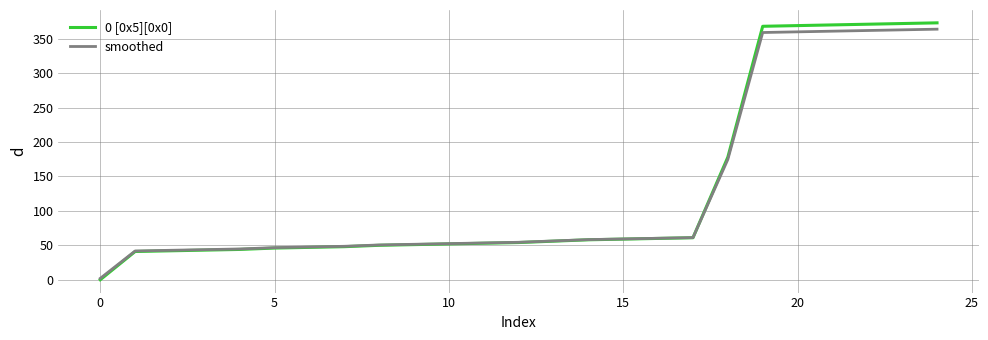

Which series has the widest spread of values?

0 [0x5][0x0]